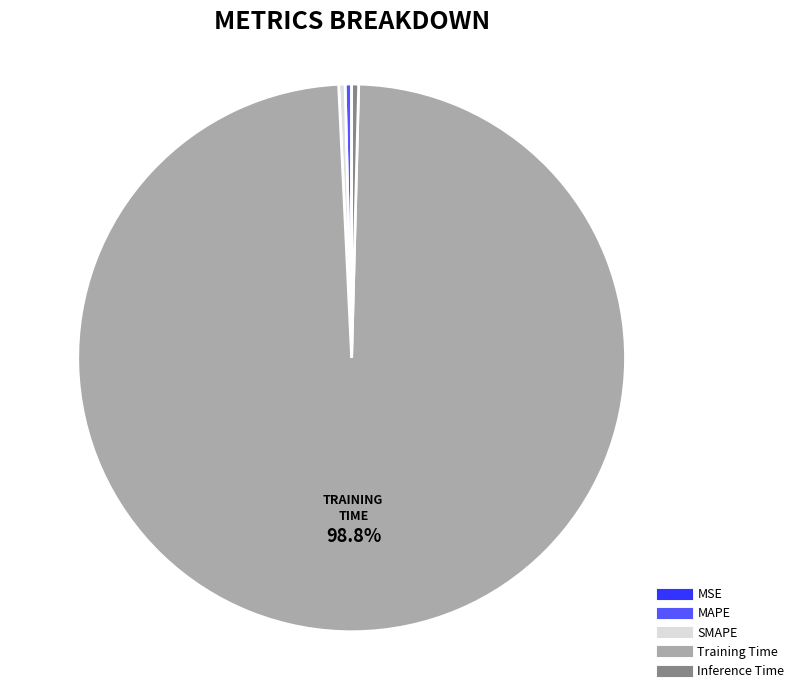

Between Training Time and SMAPE, which is larger?

Training Time